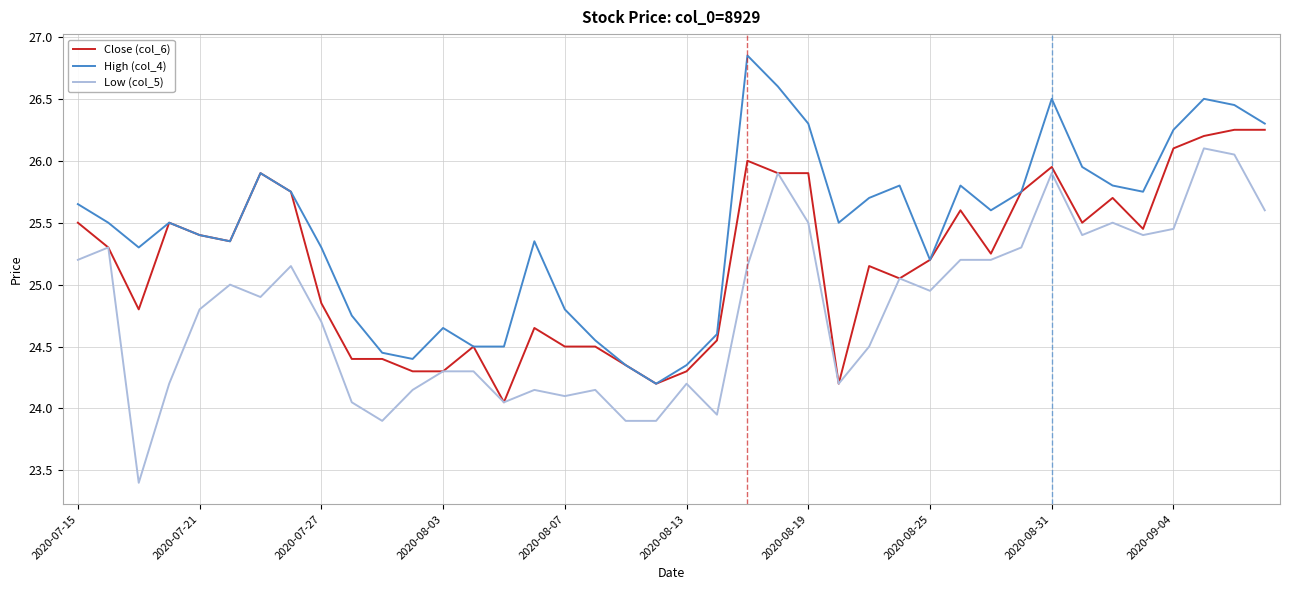

List the series in order of their overall mean, highest first.

High (col_4), Close (col_6), Low (col_5)